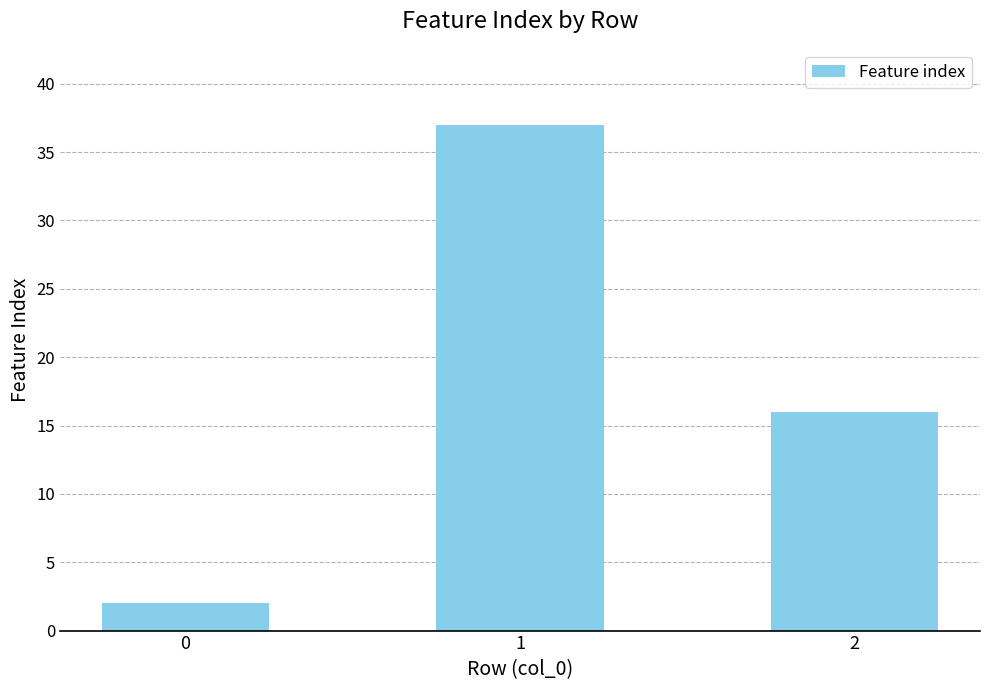

How many bars are there in total?

3